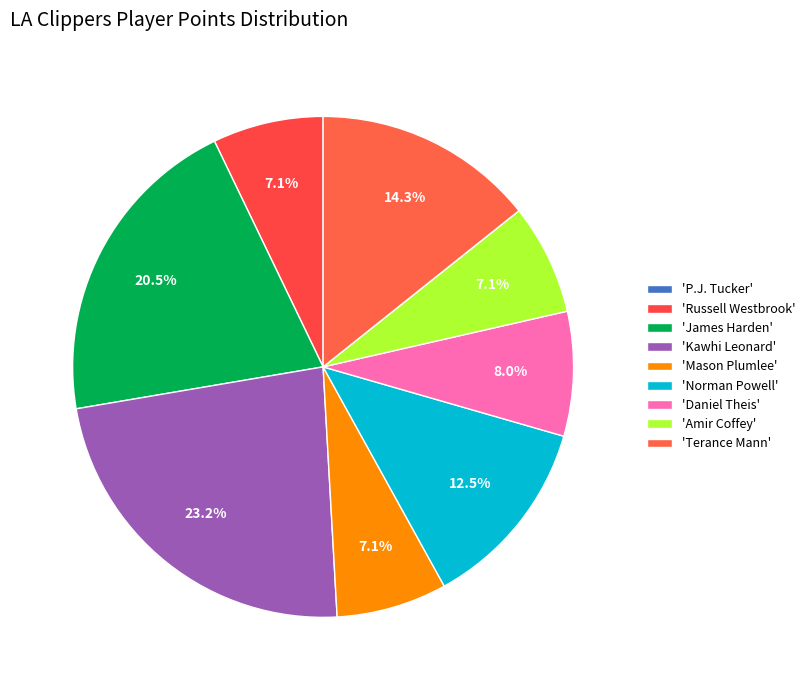

Is there a majority slice in this chart?

No